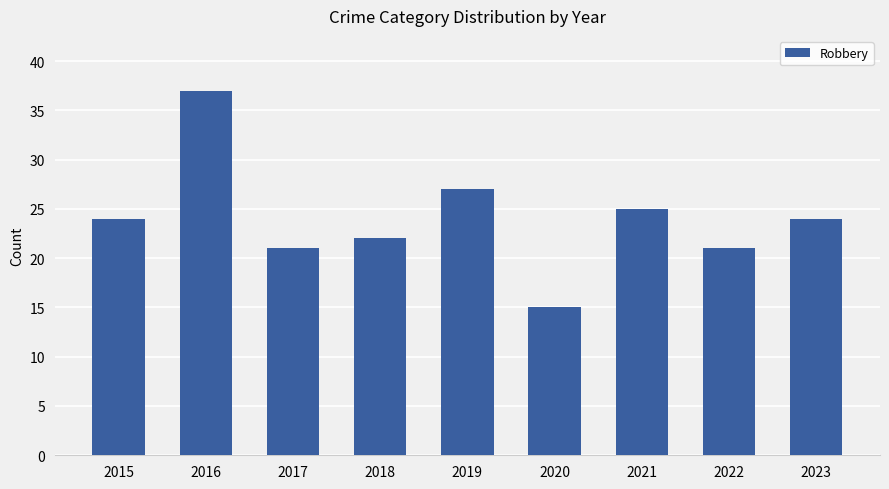

What is the value of the 2nd bar from the left?

37